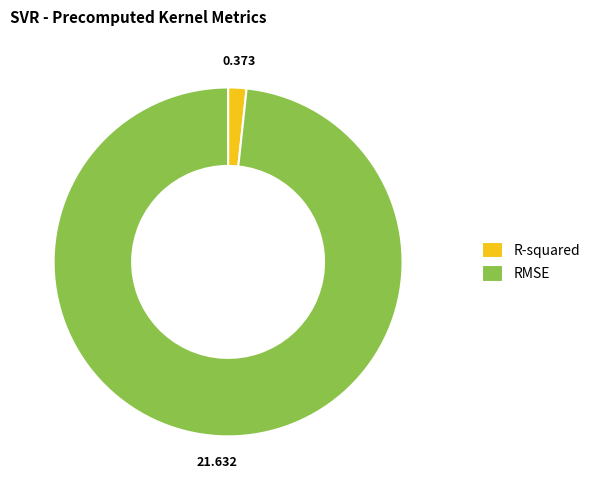

How many slices are in this pie chart?

2